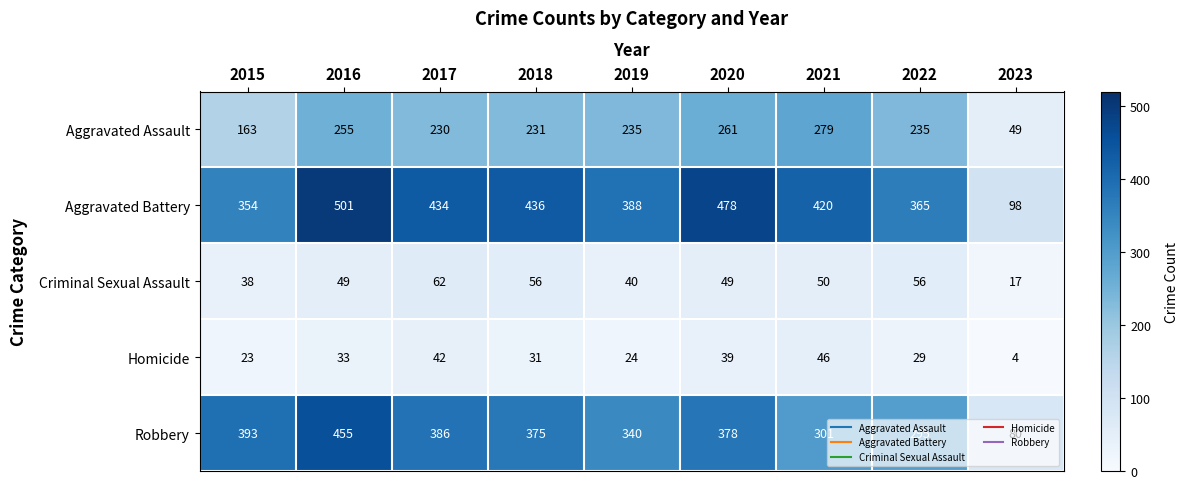

What is the sum of all Criminal Sexual Assault values?

417